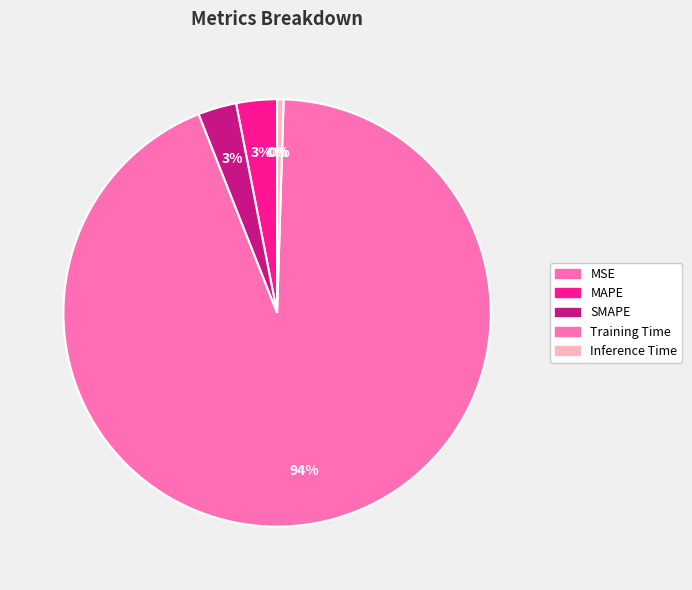

Is there any slice that represents more than half of the pie?

Yes